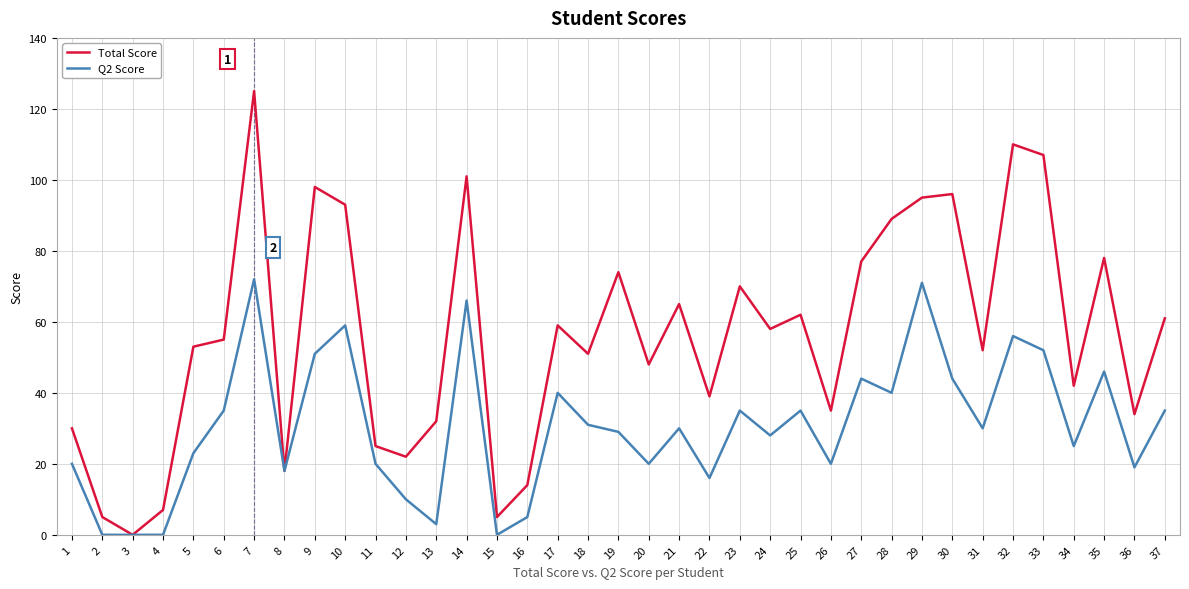

At 7, list the series in order from smallest to largest.

Q2 Score, Total Score